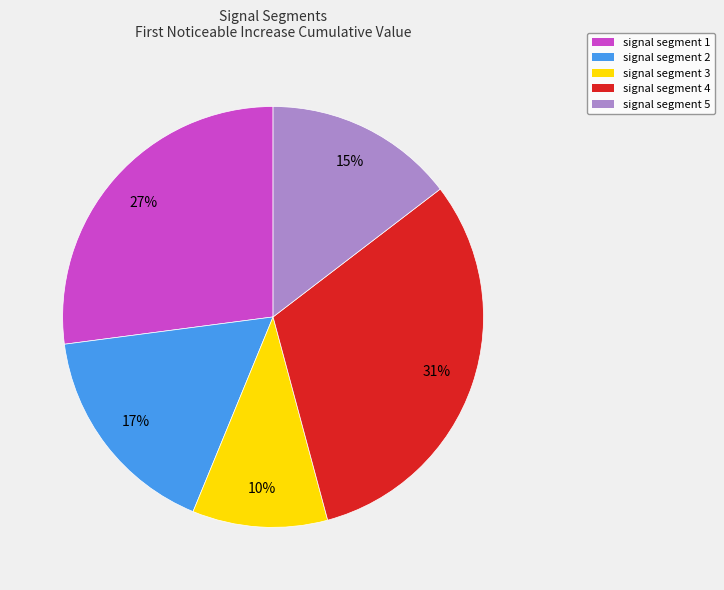

Is it true that signal segment 1 is 27% of the pie?

True